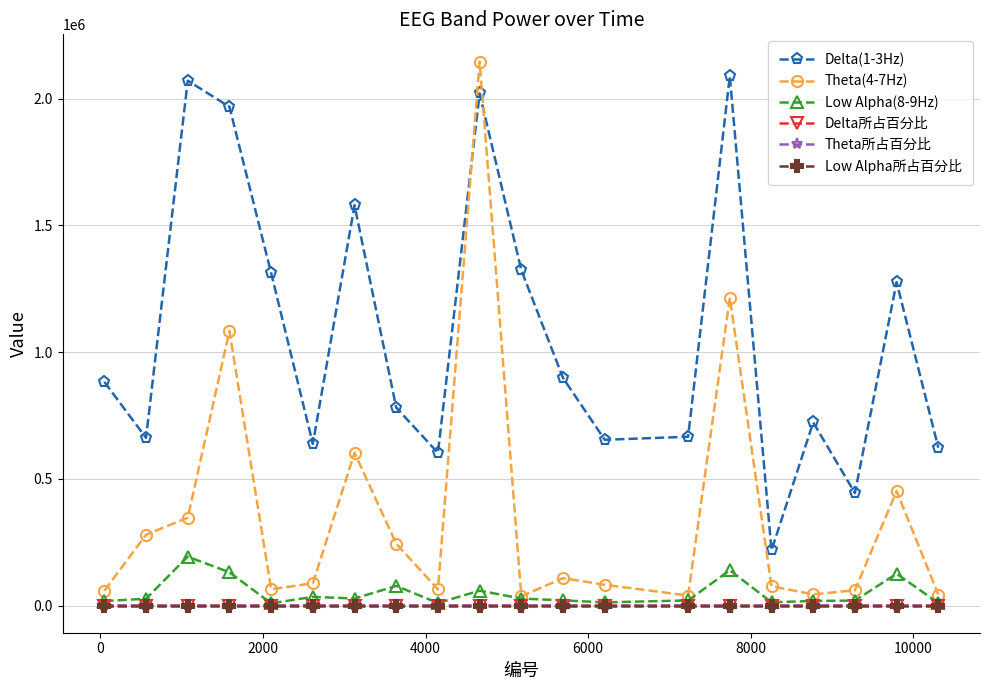

In Theta(4-7Hz), how many points are higher than both neighbors (excluding endpoints)?

6